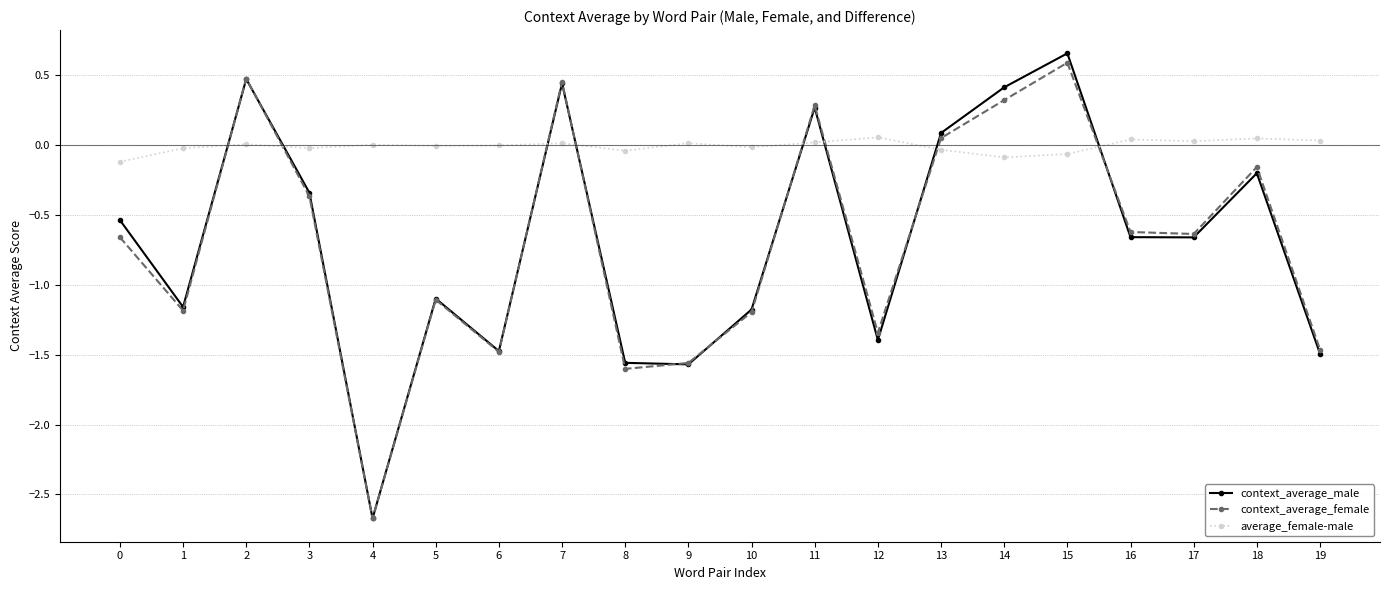

What is the smallest value displayed?

-2.7